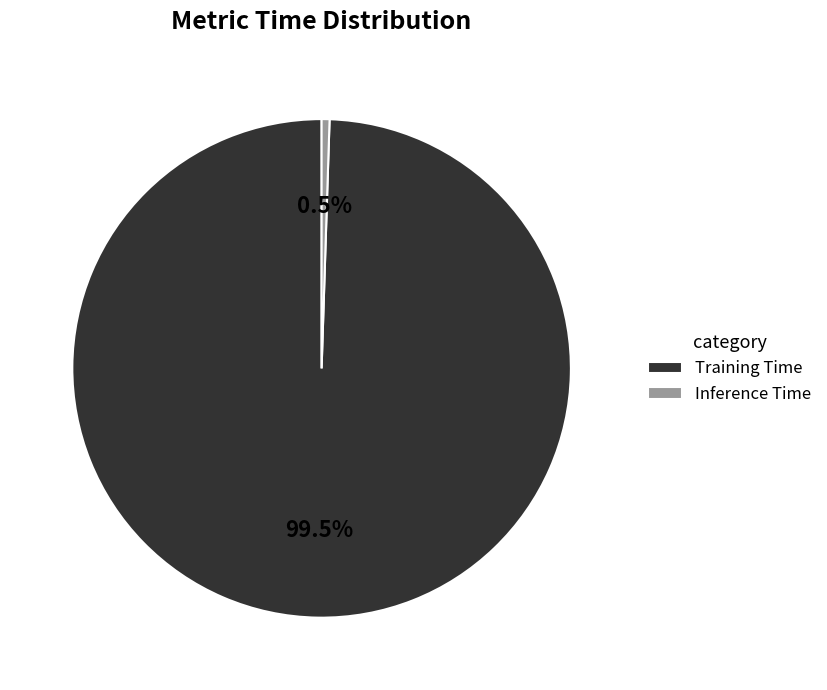

To the nearest percent, what is the average slice percentage?

50%